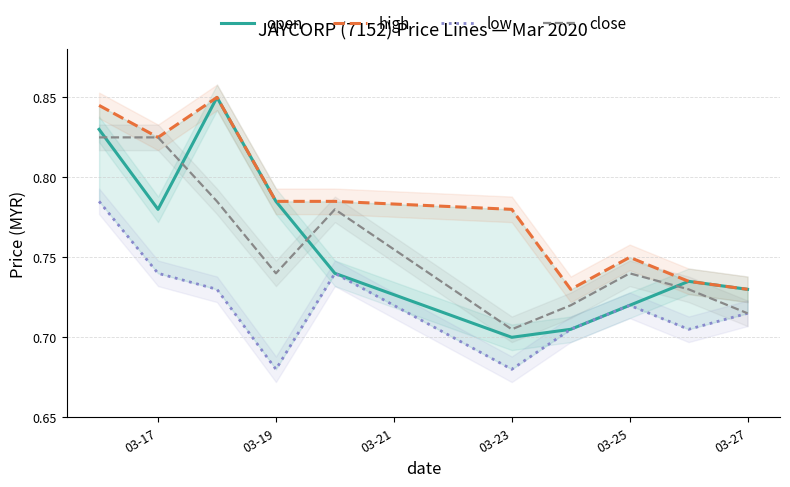

Is it true that close equals 1.3 at 03-17?

False